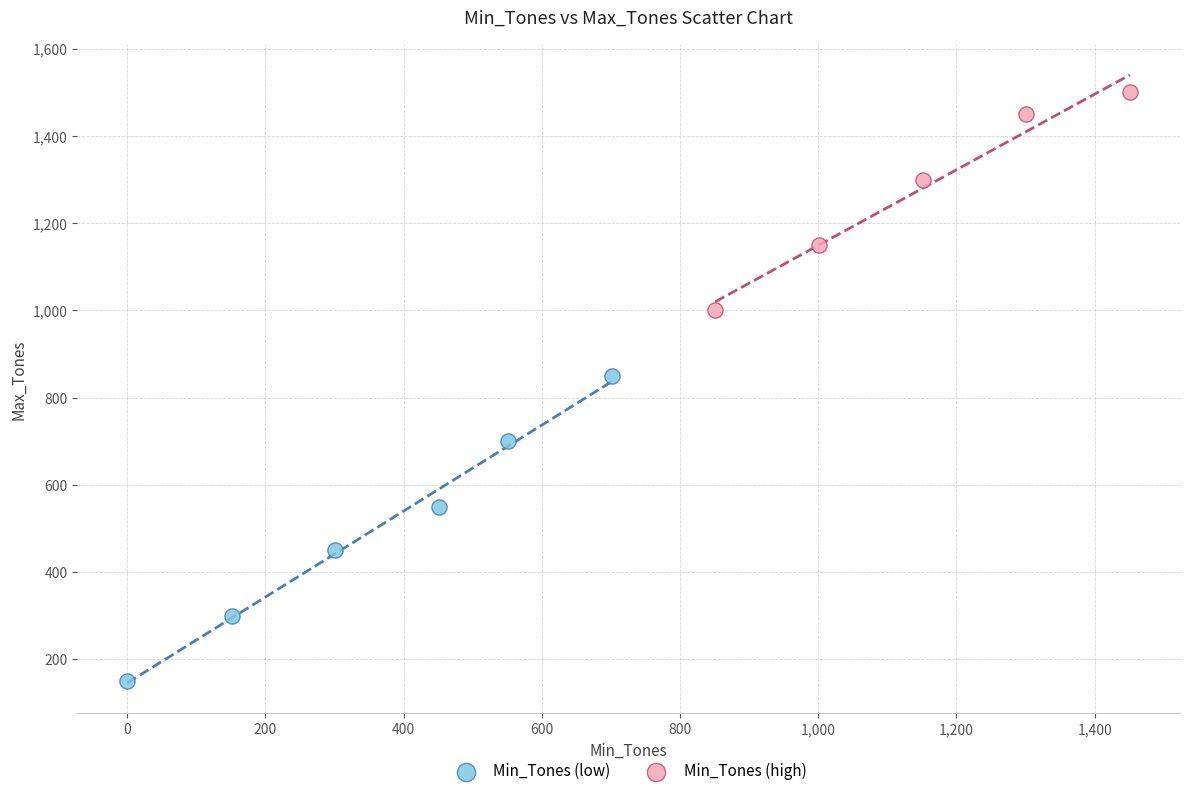

Which series has the widest spread of Y values?

Min_Tones (low)